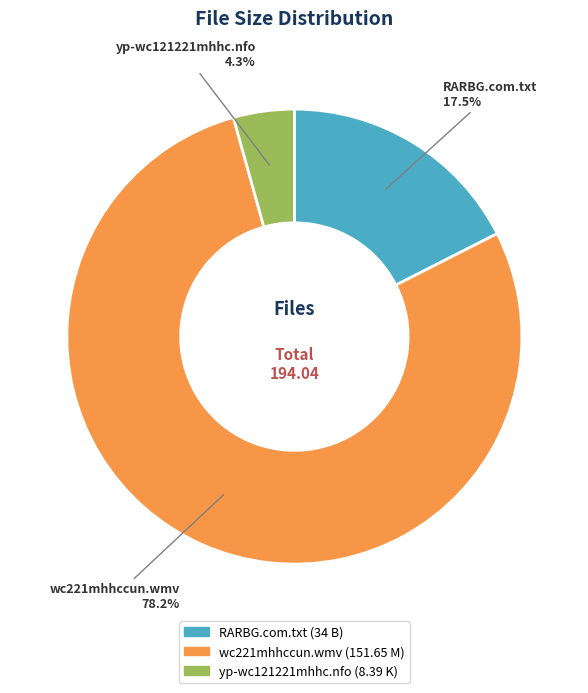

What percentage do wc221mhhccun.wmv and RARBG.com.txt together represent?

95.7%